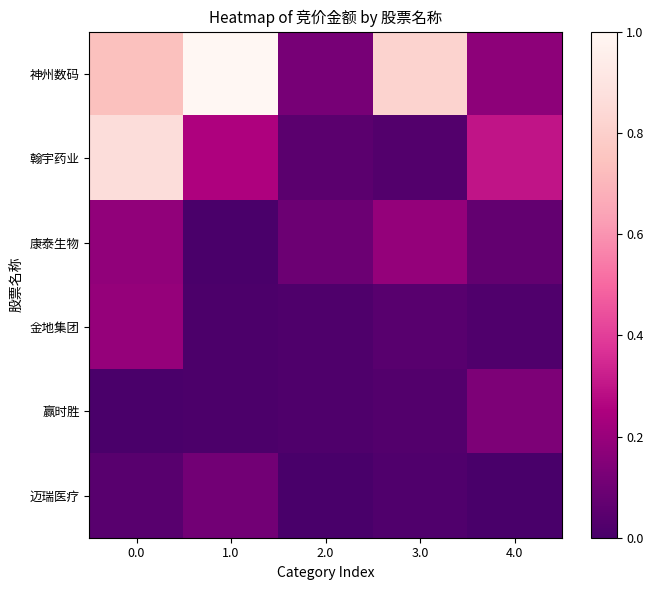

List the series in order of their peak value, highest first.

神州数码, 翰宇药业, 金地集团, 康泰生物, 赢时胜, 迈瑞医疗